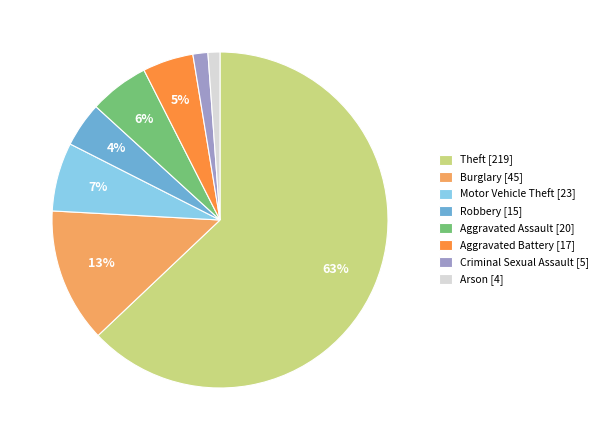

Is there a majority slice in this chart?

Yes